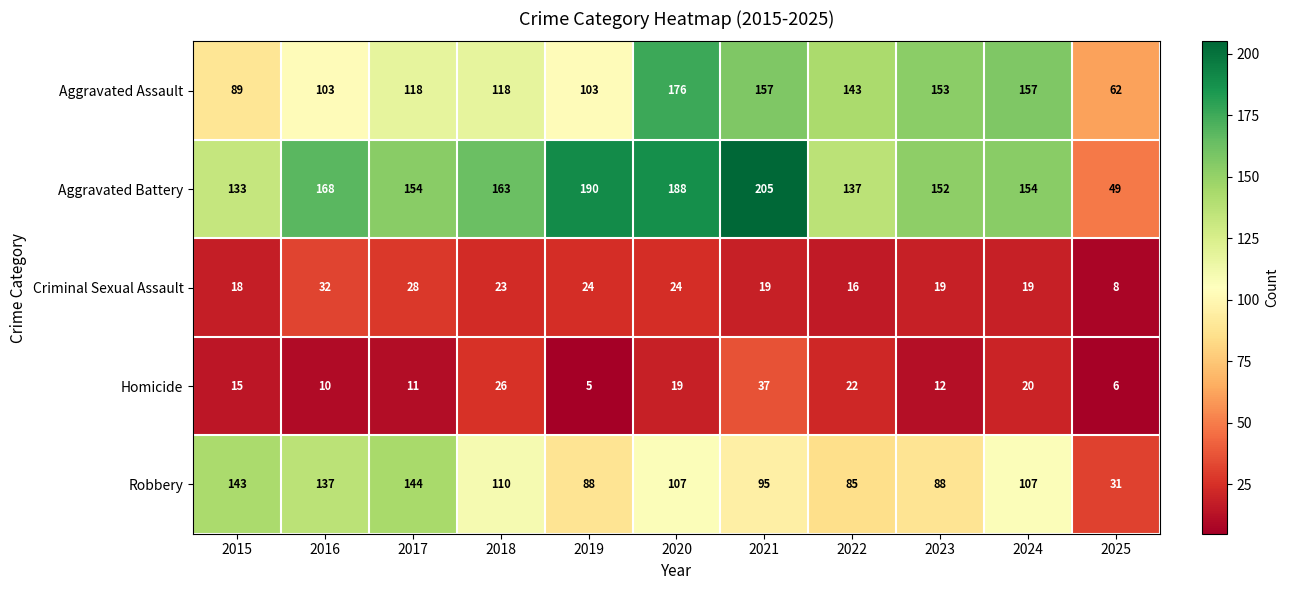

Read the Aggravated Assault value at 2023, to the nearest 50.

150